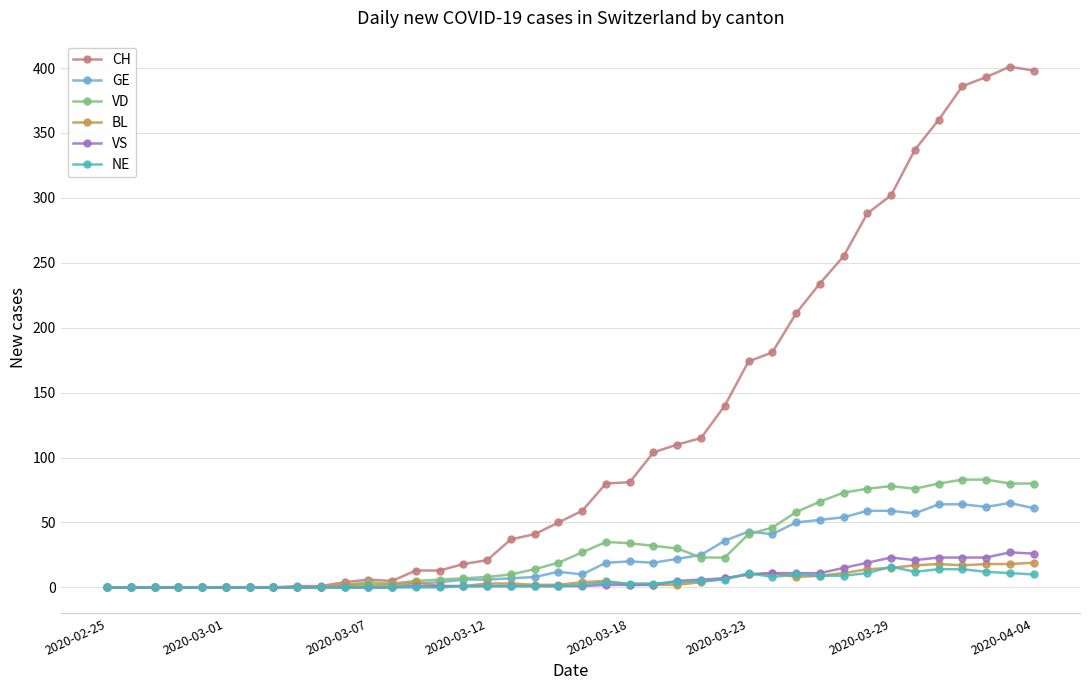

True or false: GE has more than 2 points higher than both neighbors.

True